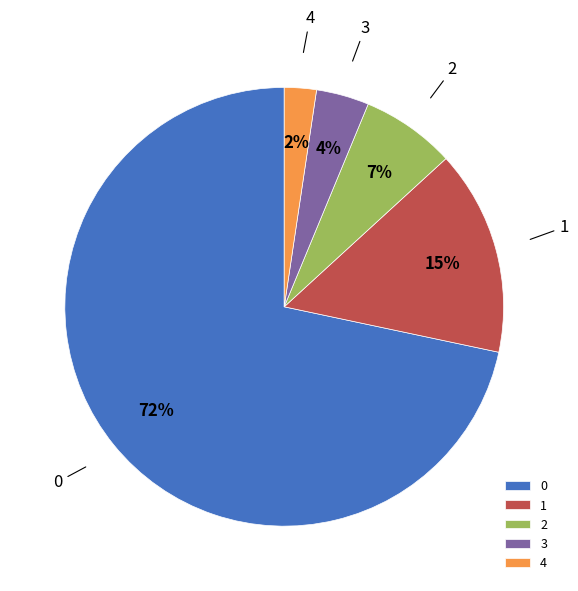

Count the number of slices in the pie.

5